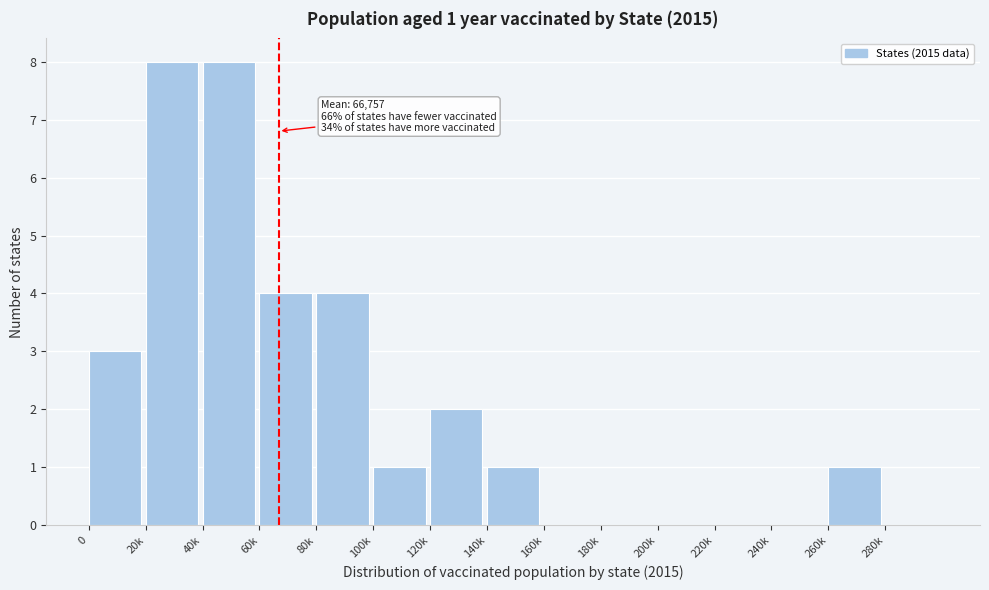

Reading right to left, list all the values displayed in this chart.

280k=0	260k=1	240k=0	220k=0	200k=0	180k=0	160k=0	140k=1	120k=2	100k=1	80k=4	60k=4	40k=8	20k=8	0=3